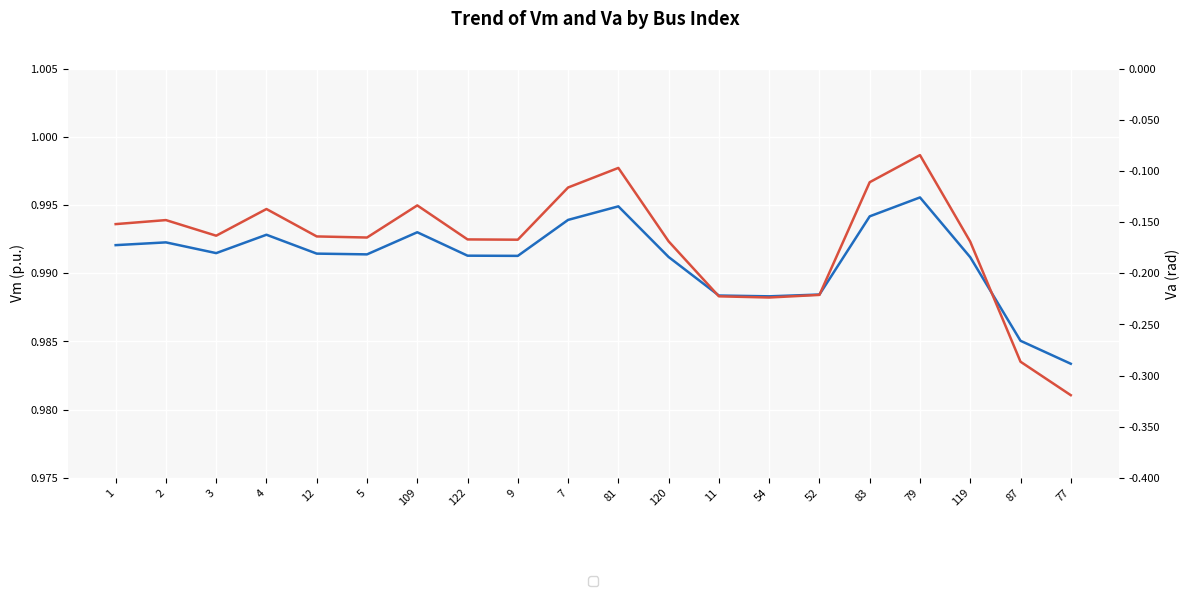

Where is the first local maximum for Vm?

2